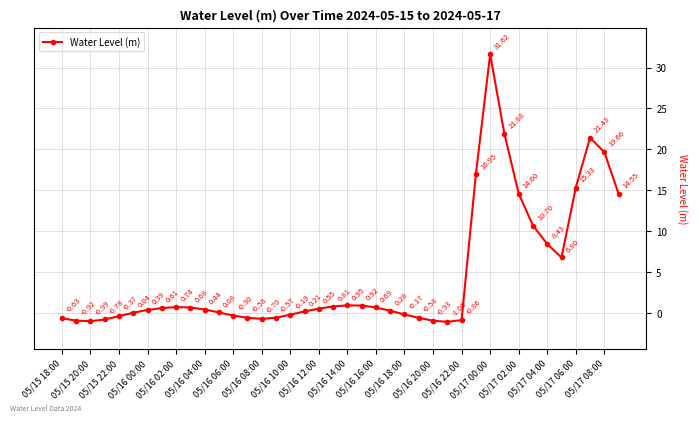

What is the difference between the second highest and minimum values?

22.9